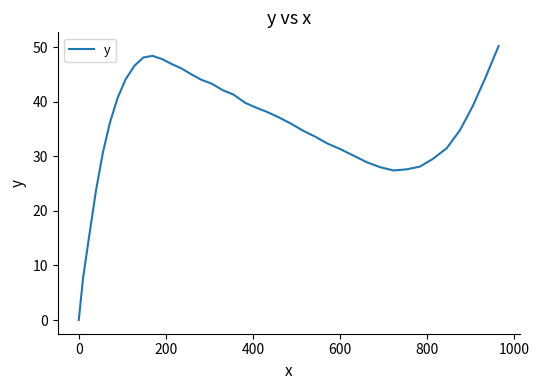

Is this an area chart (filled region under the line)?

No